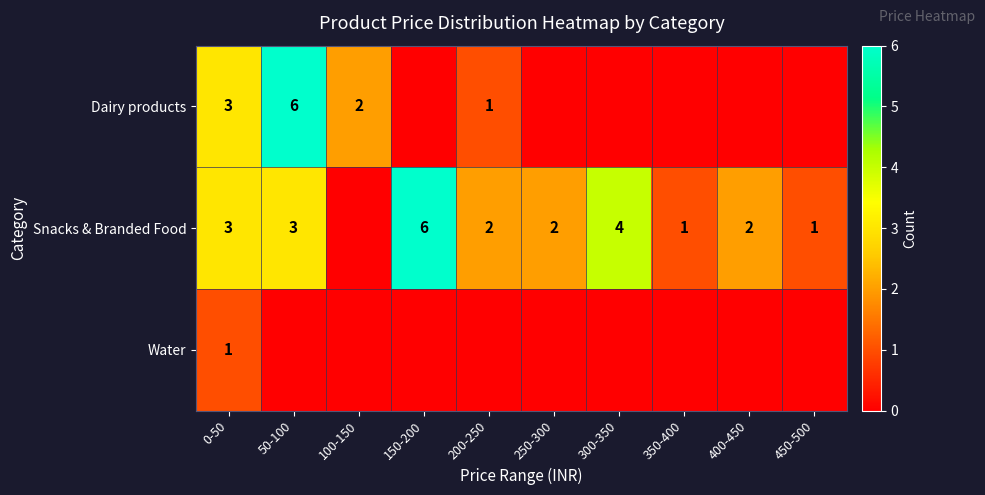

True or false: Snacks & Branded Food has a value of 4 at 300-350.

True